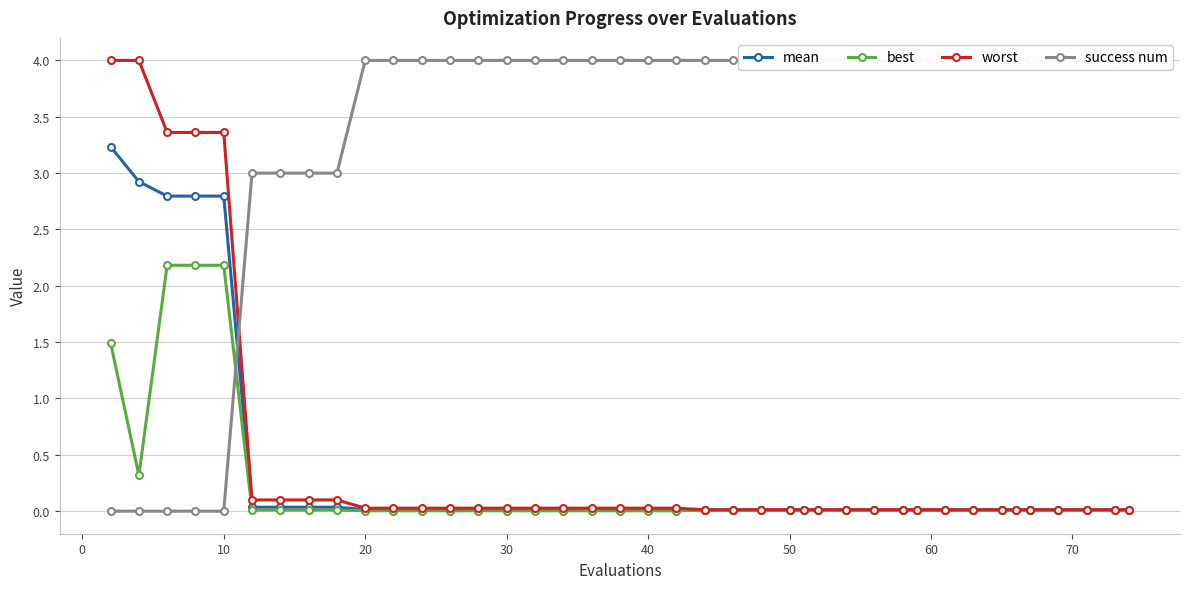

True or false: mean and best cross at least once.

False